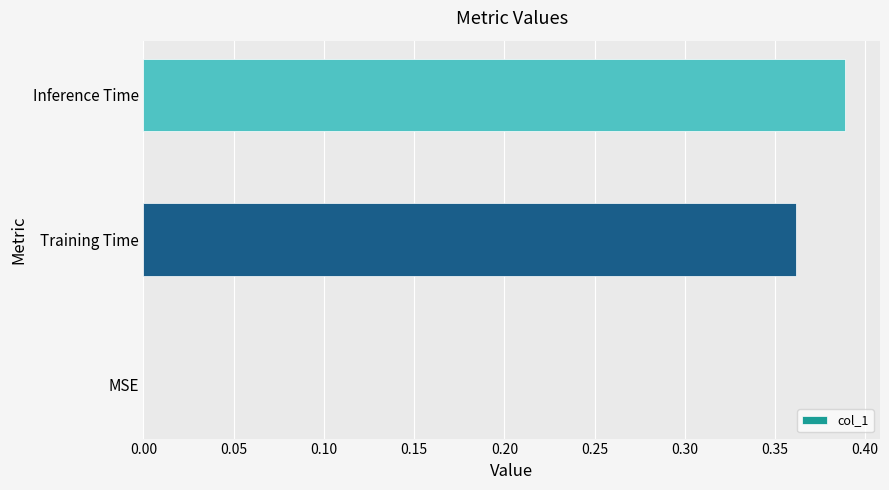

Count the number of values greater than 0.

2